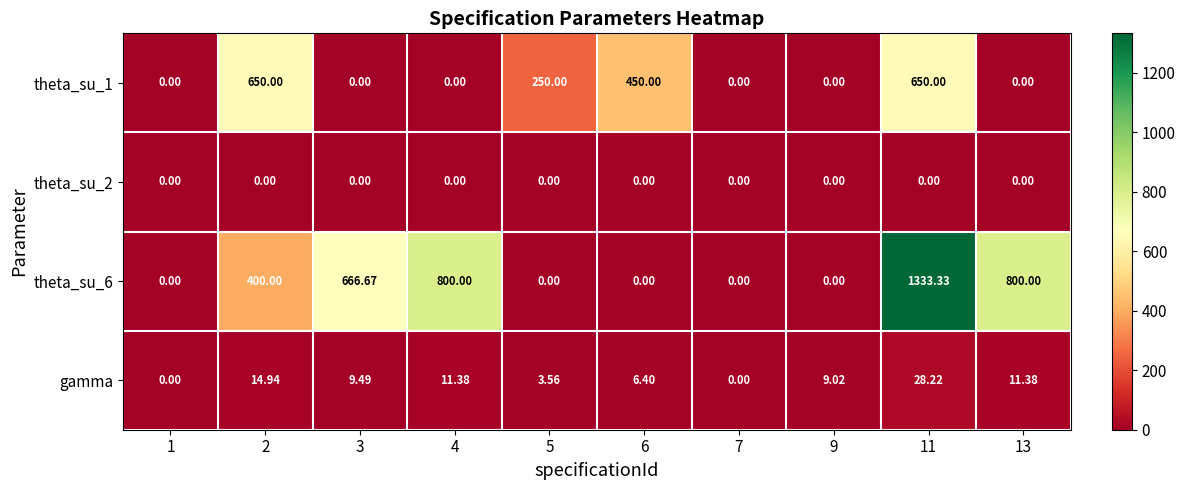

What is the maximum value shown in the chart?

1333.3